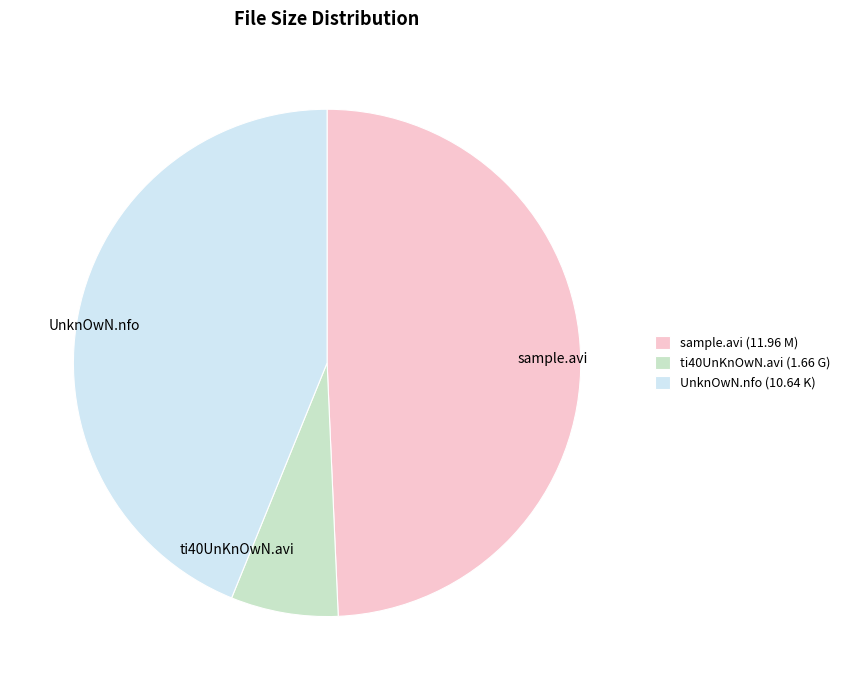

Which category has the biggest portion of the pie?

sample.avi